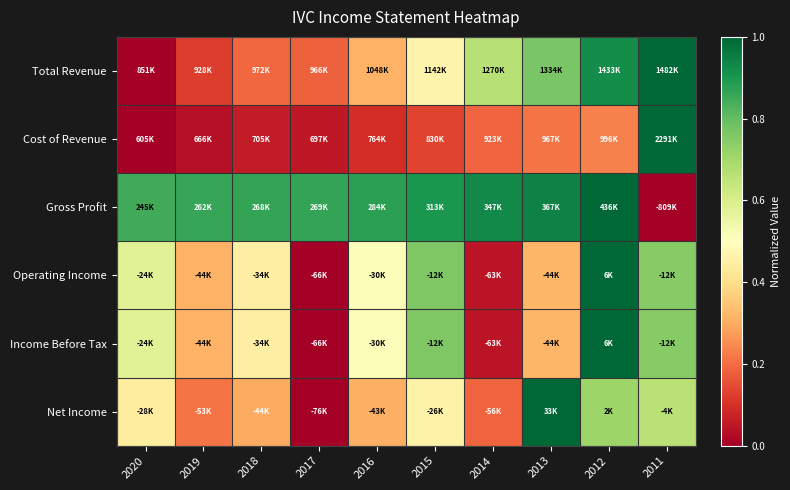

At how many categories does at least one series exceed 0?

10